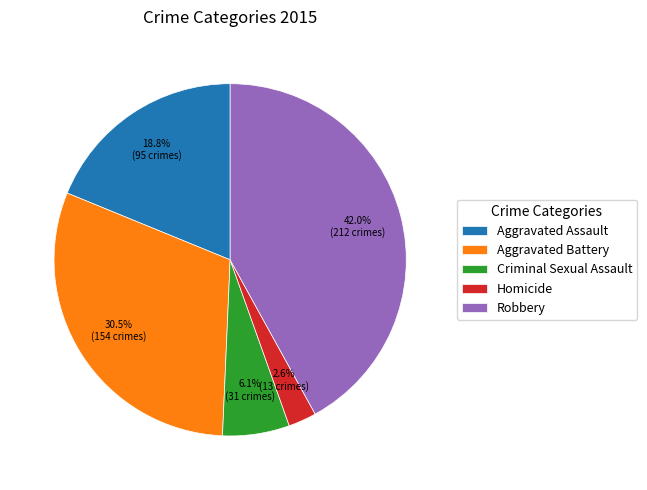

To the nearest percent, what is the difference between the largest and smallest slice percentages?

39%